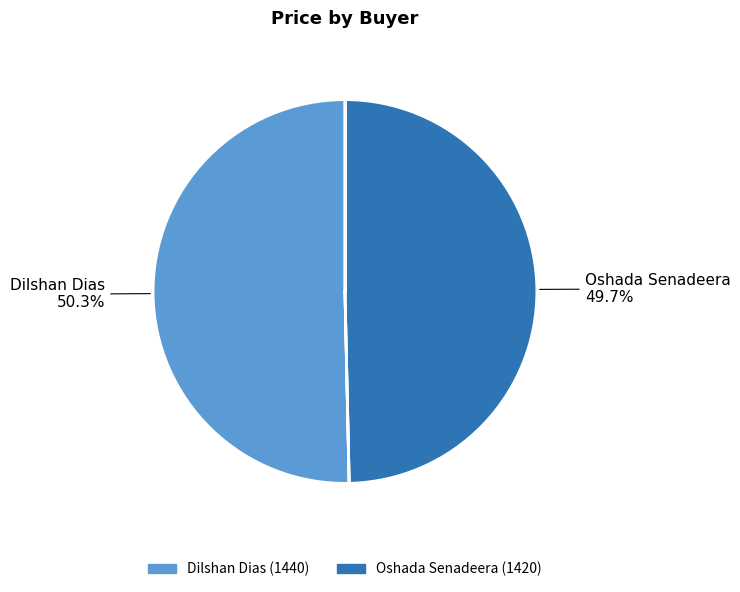

To the nearest percent, what is the difference between the largest and smallest slice percentages?

1%